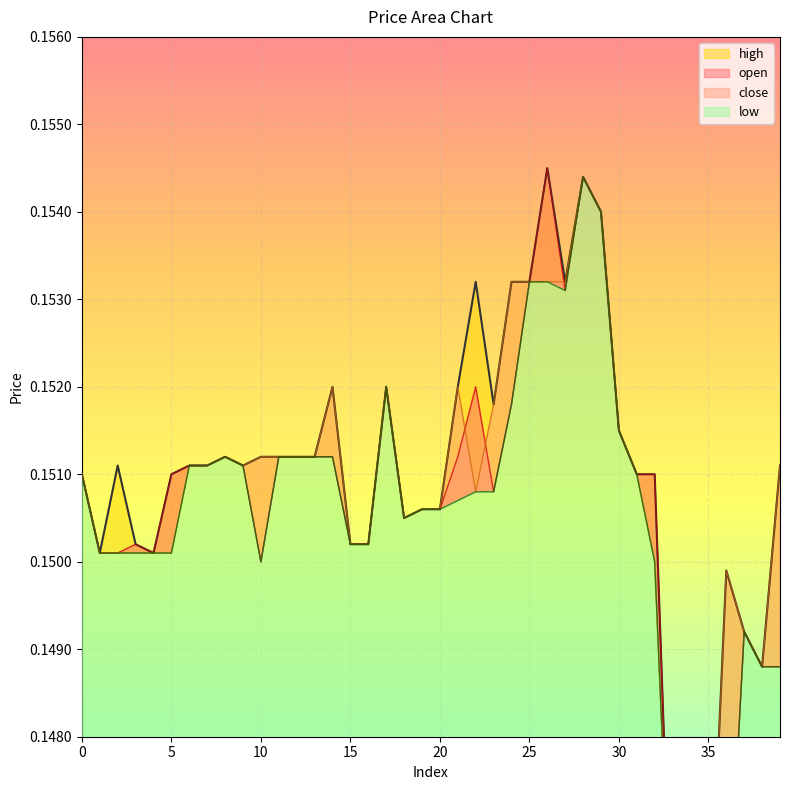

True or false: low and high intersect in this chart.

False